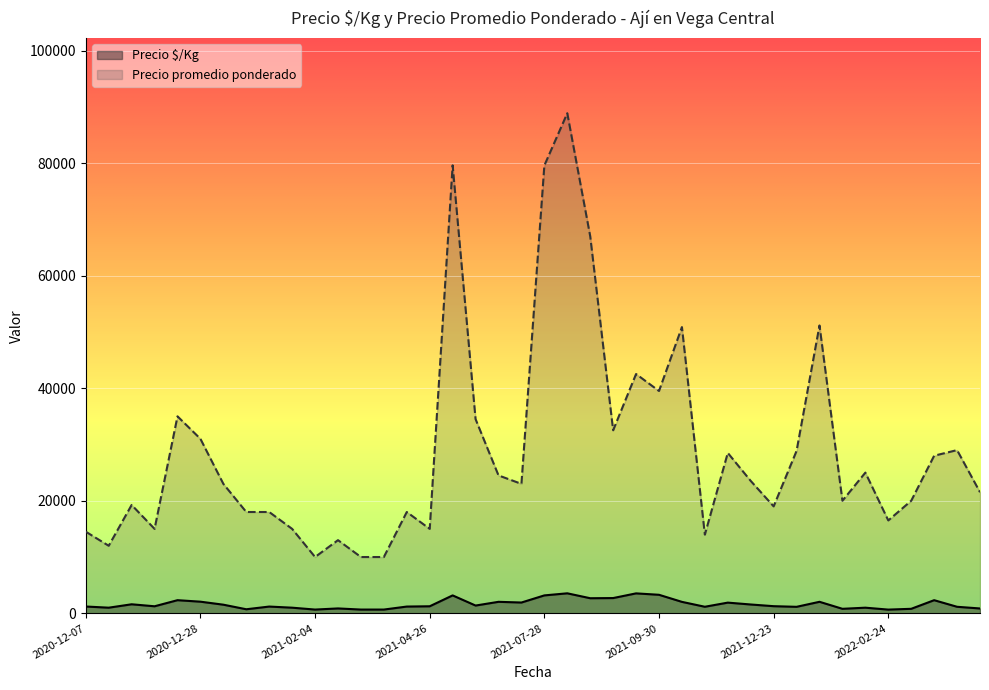

Which category has the lowest value in the Precio $/Kg series?

2022-02-24